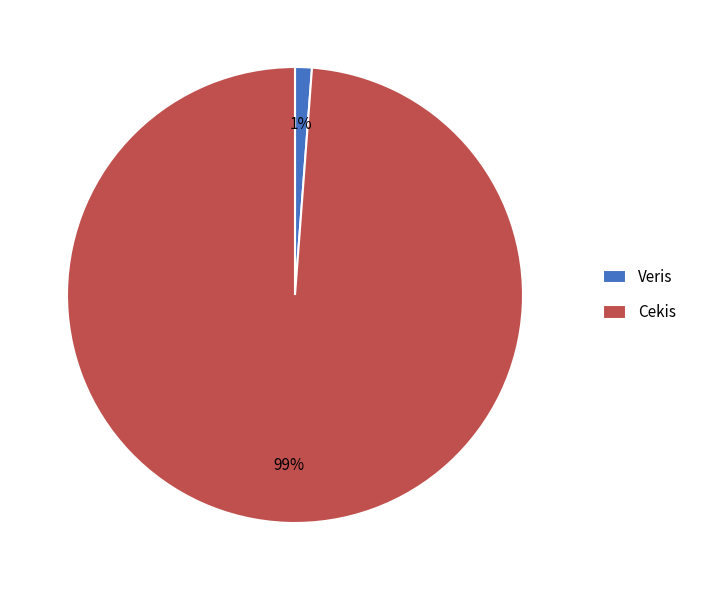

To the nearest percent, what is the difference between the largest and smallest slice percentages?

98%